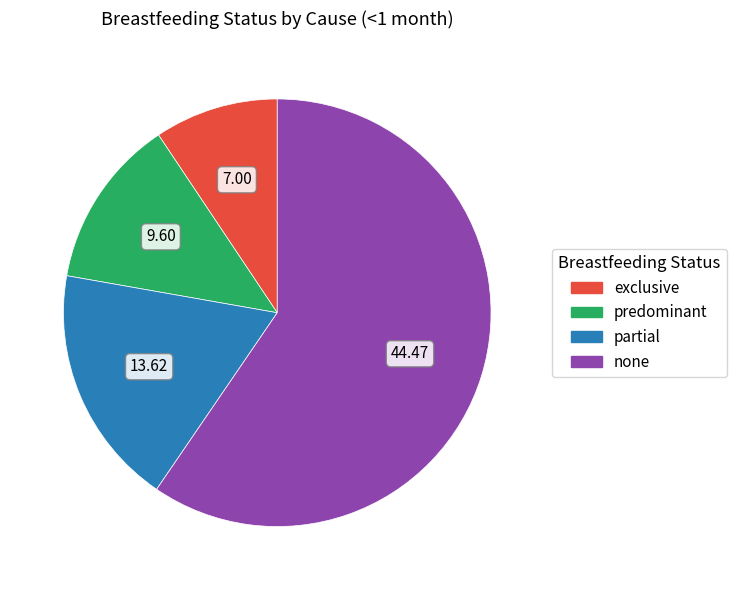

Is there a majority slice in this chart?

Yes